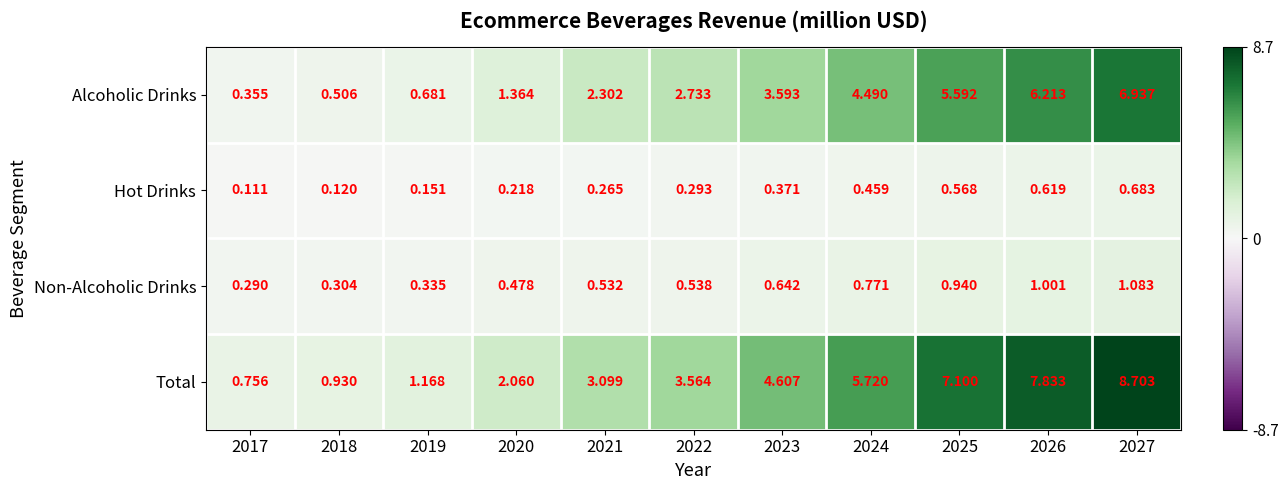

Is the value of Alcoholic Drinks at 2027 greater than the value of Non-Alcoholic Drinks at 2024?

Yes